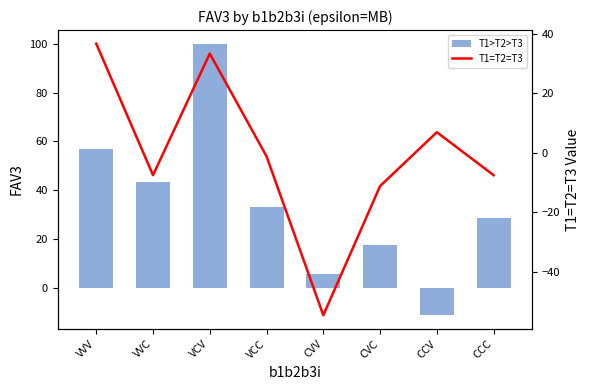

What is the difference between the T1=T2=T3 values at CVV and VCV?

87.9